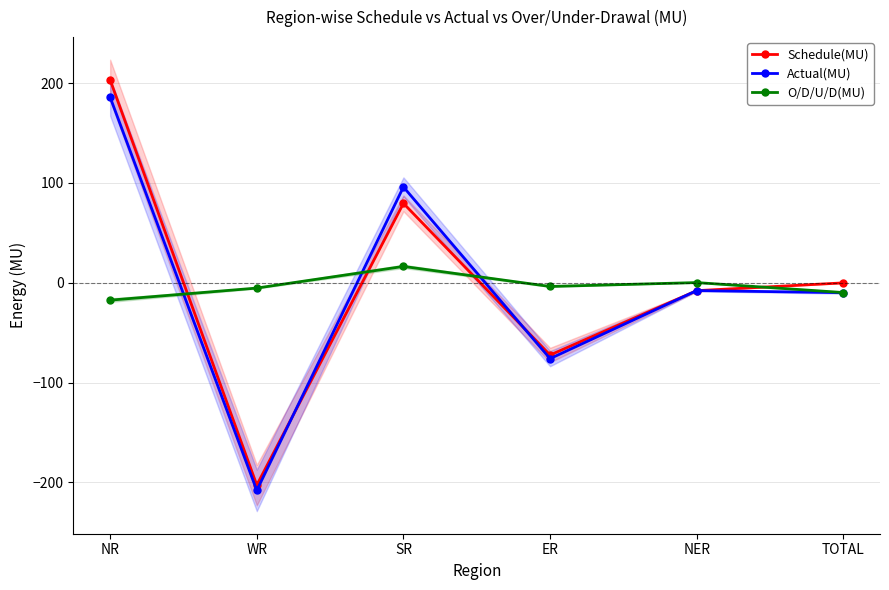

What is the highest value of the Schedule(MU) series?

203.2